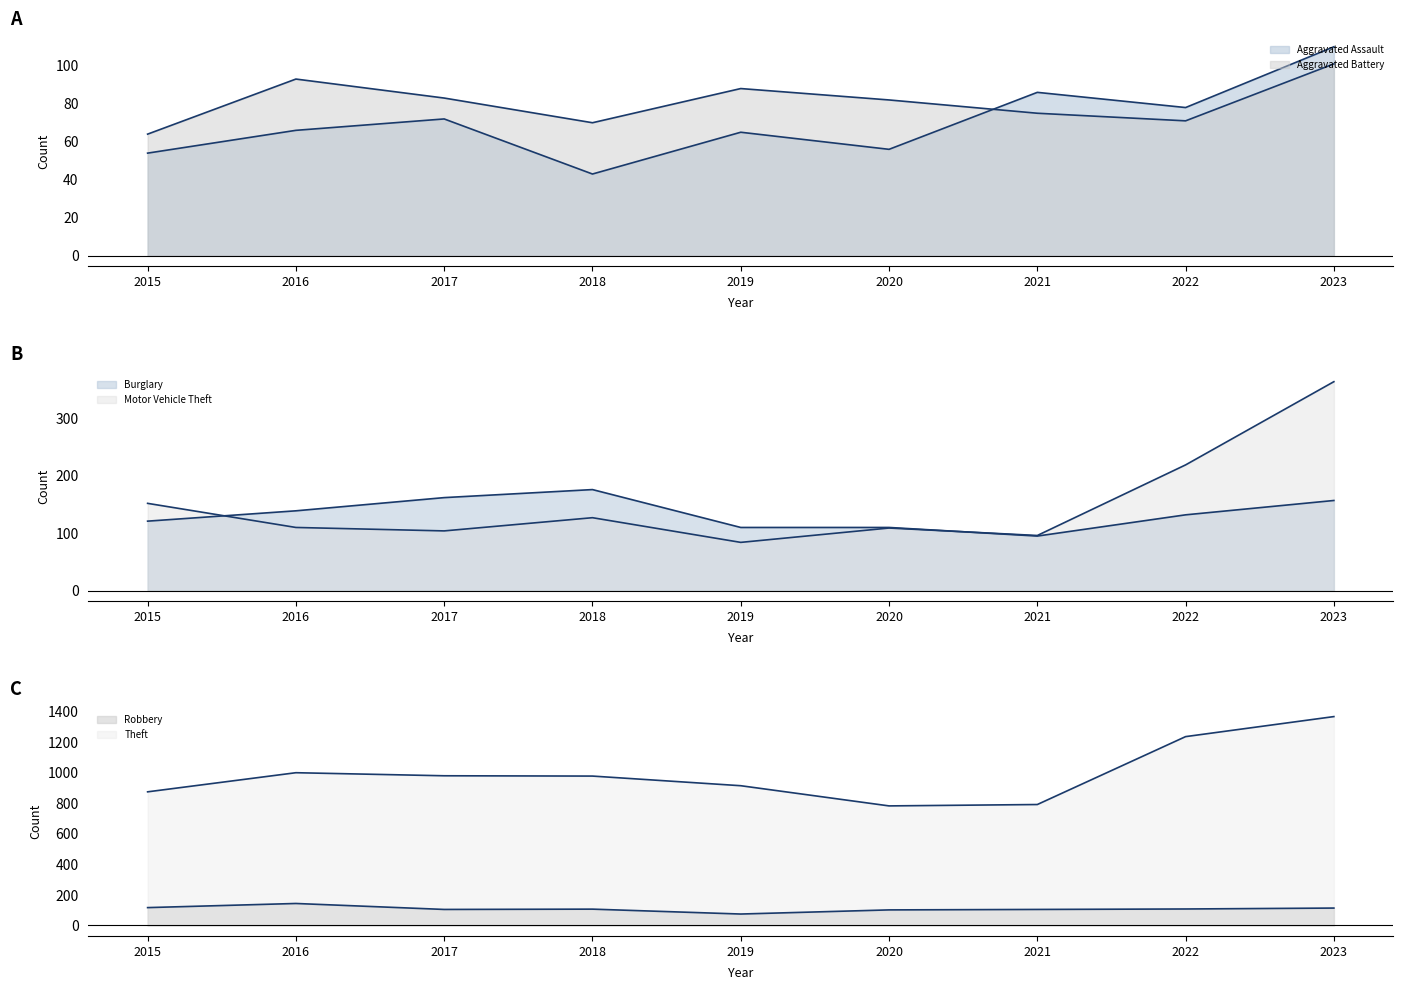

Reading left to right, list all the values displayed in this chart.

Aggravated Assault: 2015=54	2016=66	2017=72	2018=43	2019=65	2020=56	2021=86	2022=78	2023=110
Aggravated Battery: 2015=64	2016=93	2017=83	2018=70	2019=88	2020=82	2021=75	2022=71	2023=101
Burglary: 2015=121	2016=139	2017=162	2018=176	2019=110	2020=110	2021=95	2022=132	2023=157
Motor Vehicle Theft: 2015=152	2016=110	2017=104	2018=127	2019=84	2020=109	2021=96	2022=219	2023=364
Robbery: 2015=117	2016=144	2017=105	2018=107	2019=75	2020=102	2021=105	2022=108	2023=114
Theft: 2015=874	2016=999	2017=979	2018=977	2019=914	2020=782	2021=791	2022=1235	2023=1366